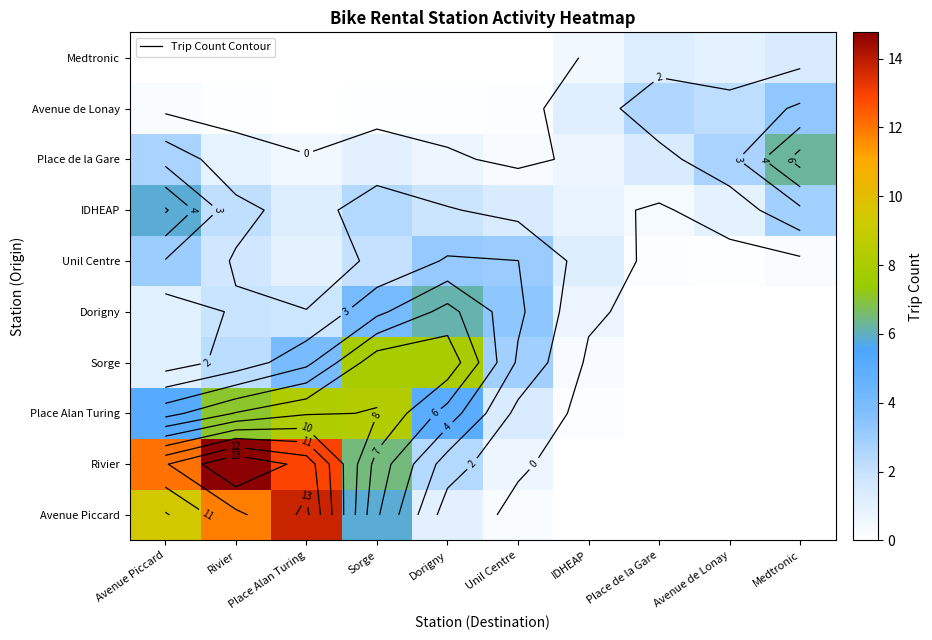

At which category is the sum across all series the highest?

Place Alan Turing